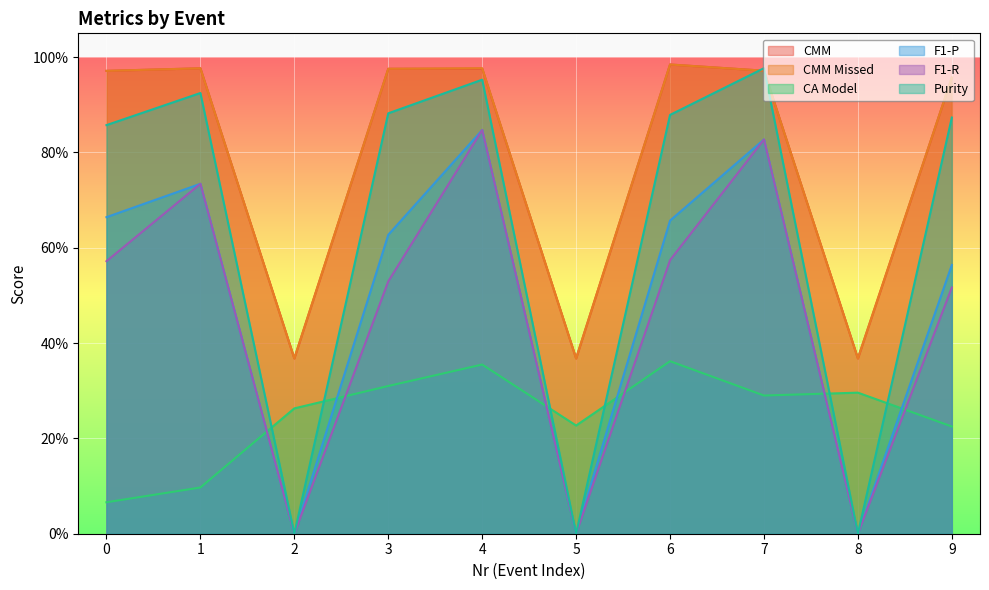

Reading left to right, extract all data points from this chart.

CMM: 1.0	1.0	0.4	1.0	1.0	0.4	1.0	1.0	0.4	1.0
CMM Missed: 1.0	1.0	0.4	1.0	1.0	0.4	1.0	1.0	0.4	1.0
CA Model: 0.1	0.1	0.3	0.3	0.4	0.2	0.4	0.3	0.3	0.2
F1-P: 0.7	0.7	0.0	0.6	0.8	0.0	0.7	0.8	0.0	0.6
F1-R: 0.6	0.7	0.0	0.5	0.8	0.0	0.6	0.8	0.0	0.5
Purity: 0.9	0.9	0.0	0.9	1.0	0.0	0.9	1.0	0.0	0.9